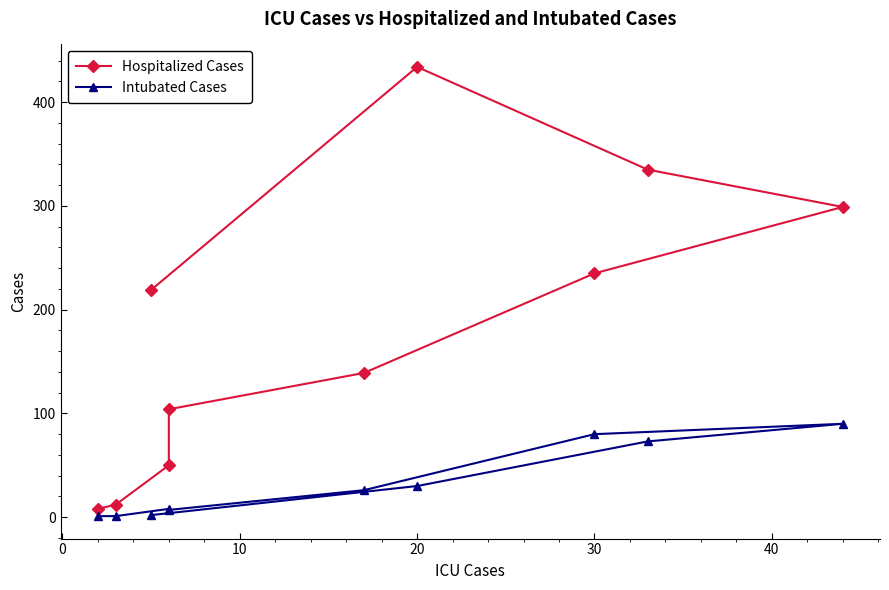

The Intubated Cases series shows 1 at −10. True or false?

False